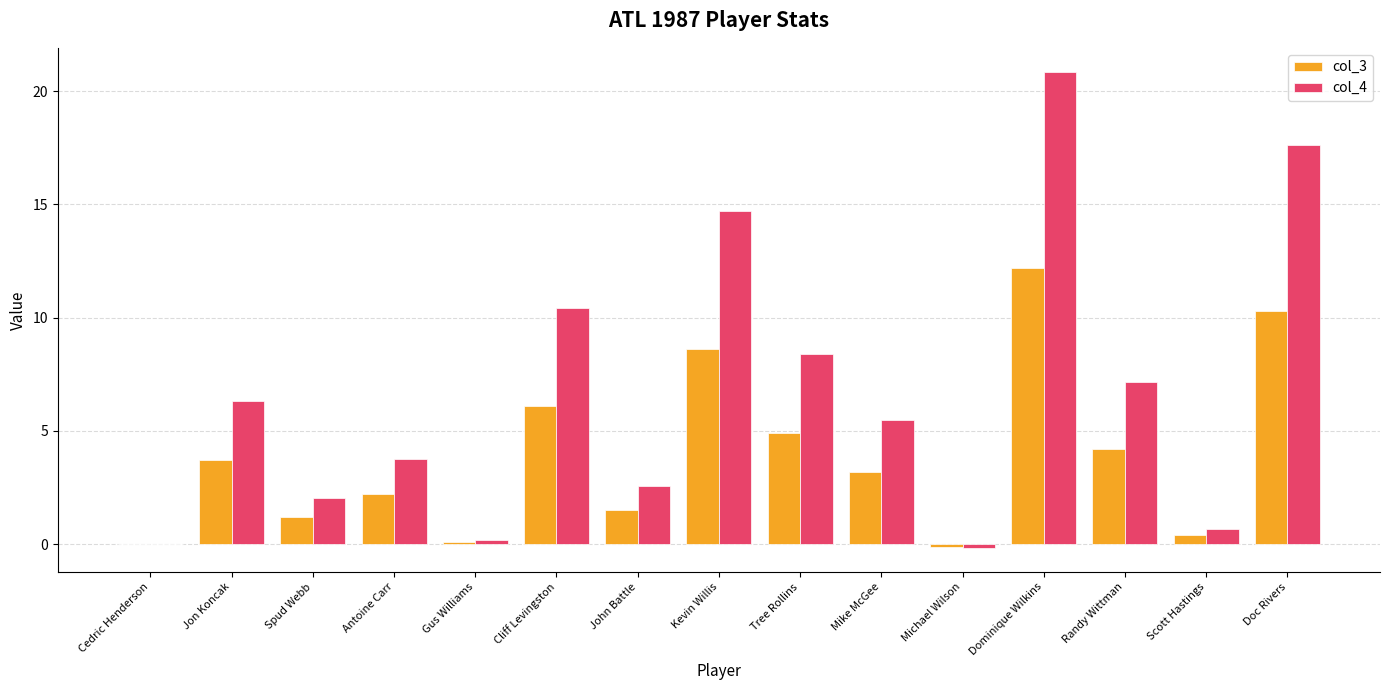

How many data points does each series have?

15